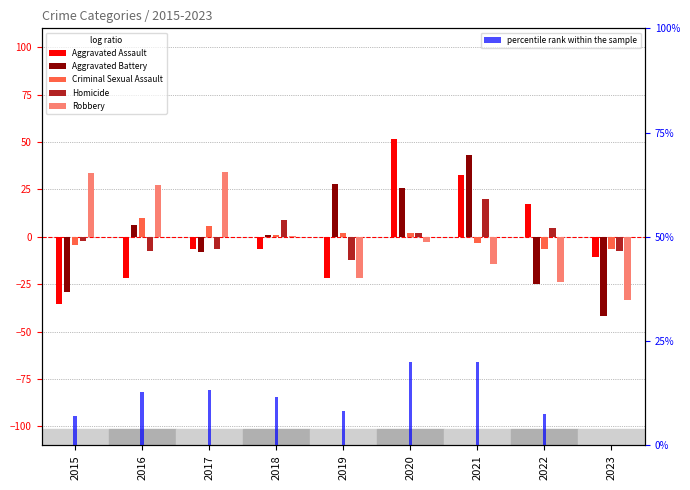

Which series changed the most between 2015 and 2021?

Aggravated Battery